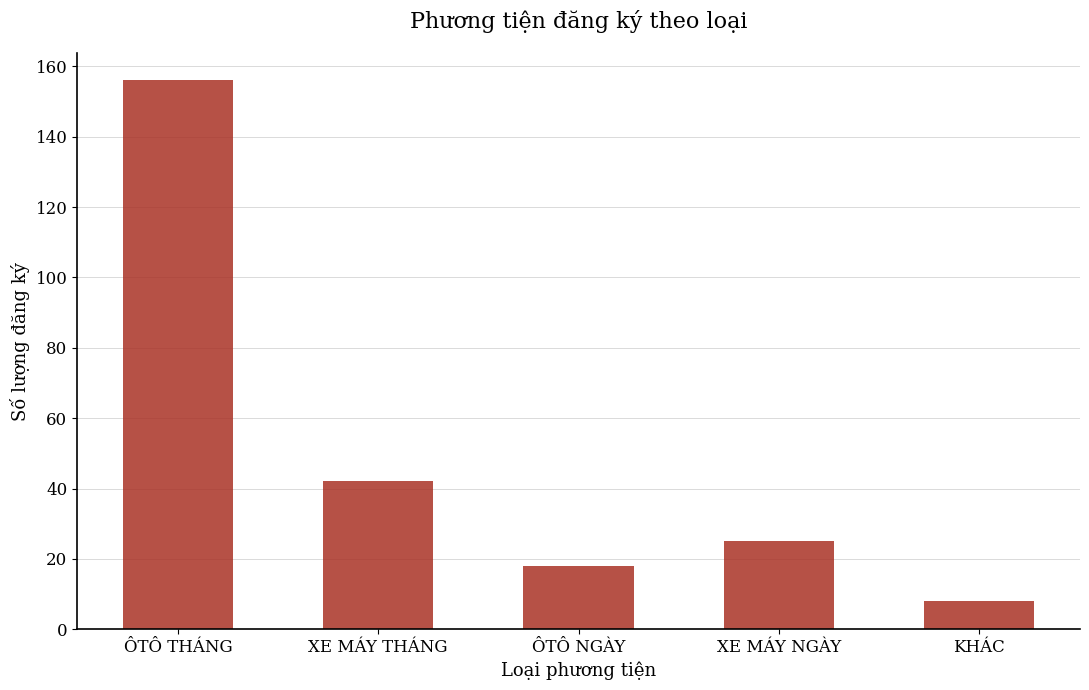

What value does the data have at ÔTÔ THÁNG?

156